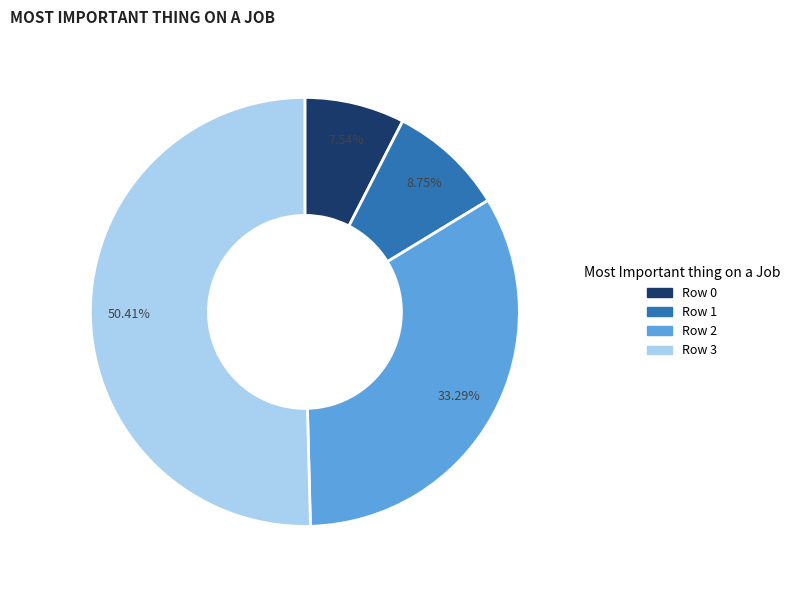

Is there a majority slice in this chart?

Yes